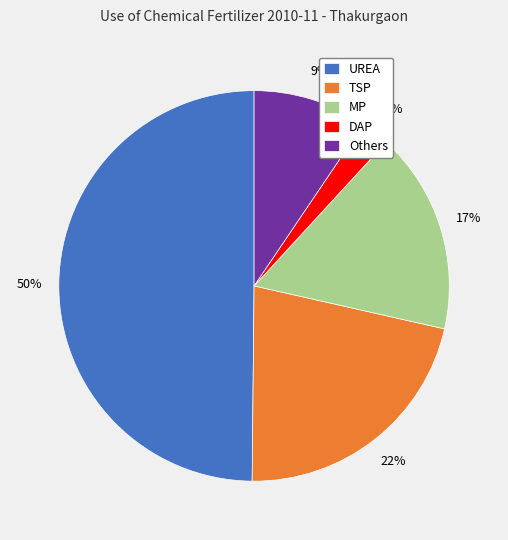

The DAP slice represents 2% of the pie. True or false?

True